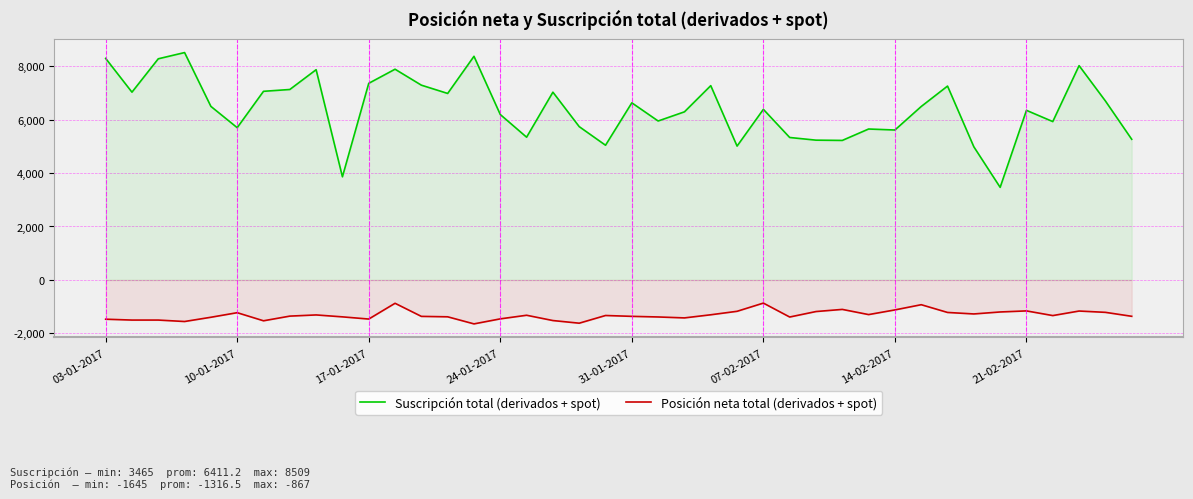

What is the lowest value of the Posición neta total (derivados + spot) series?

-1645